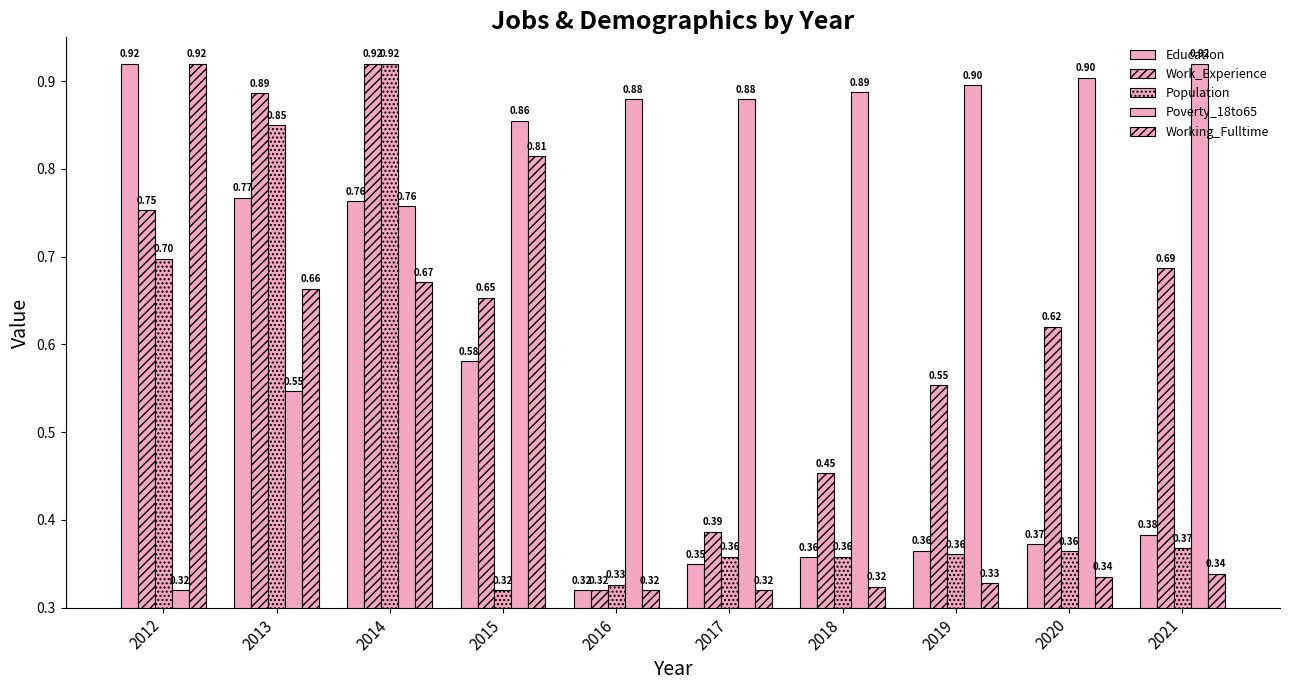

How many bars are there in total?

50